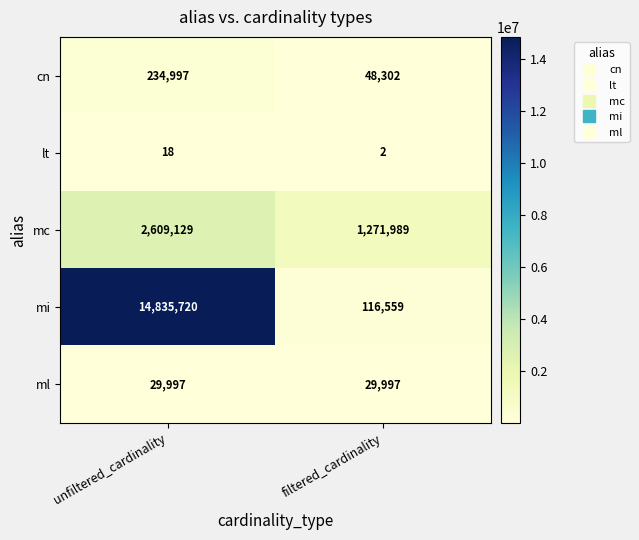

What is the approximate value of mi at unfiltered_cardinality, to the nearest 10?

14835720